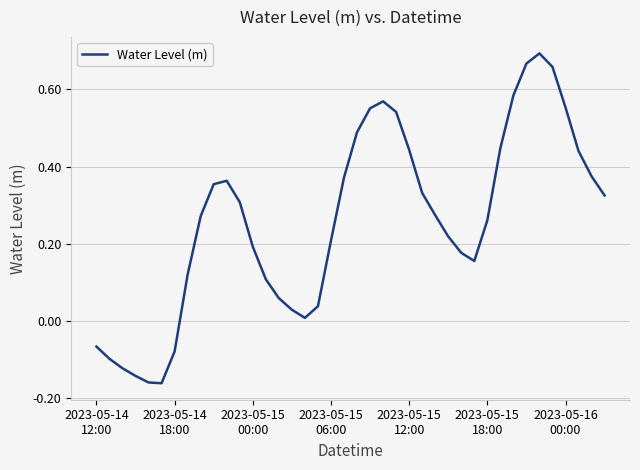

Is this an area chart (filled region under the line)?

No